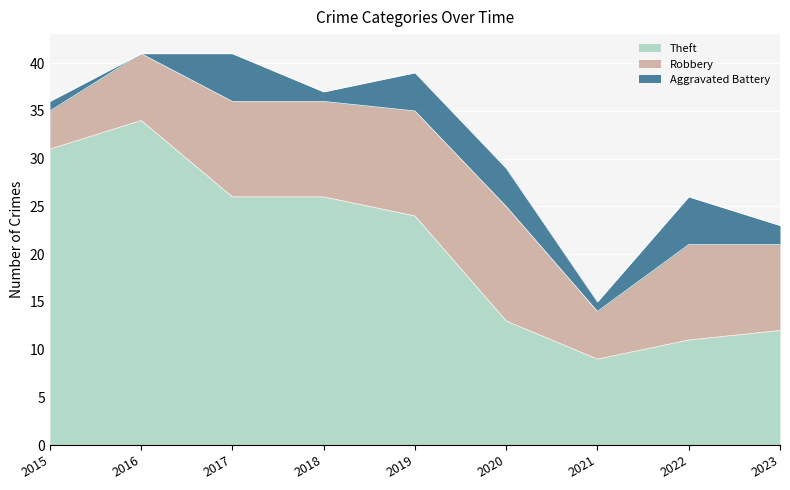

At which category does the chart reach its peak across all series?

2016